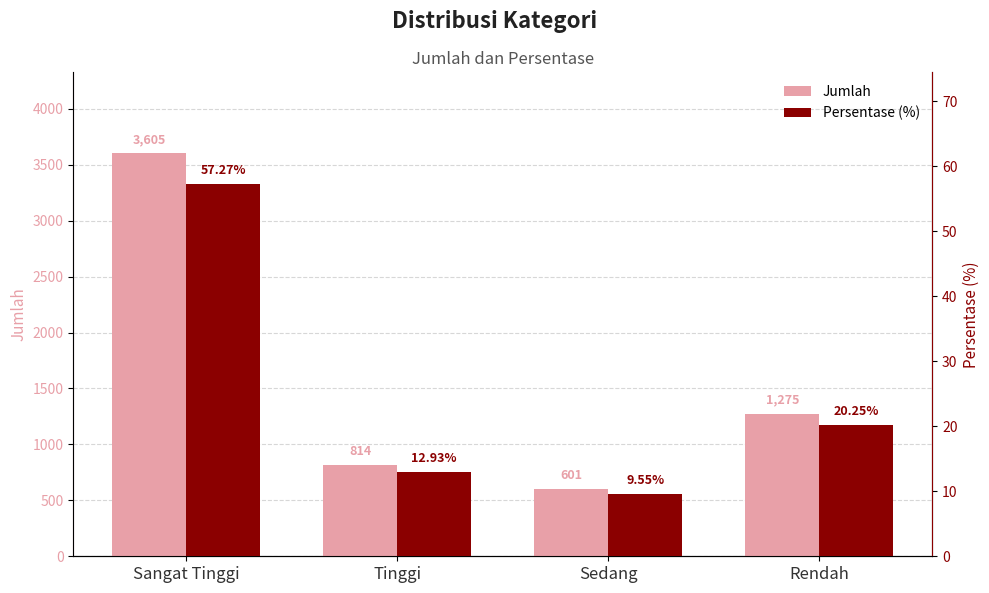

Rank the series by their average value, from lowest to highest.

Persentase (%), Jumlah